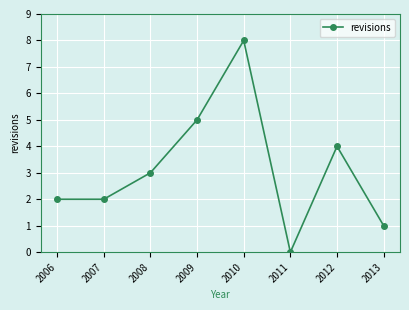

The value at 2012 is 4. True or false?

True